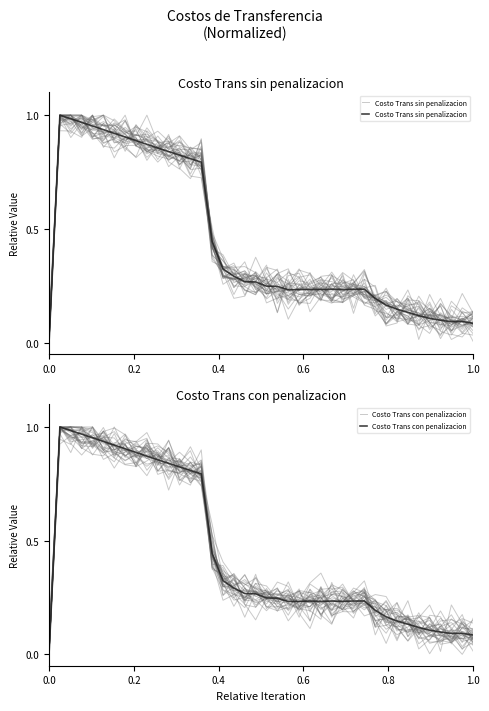

Count the number of categories in the chart.

40